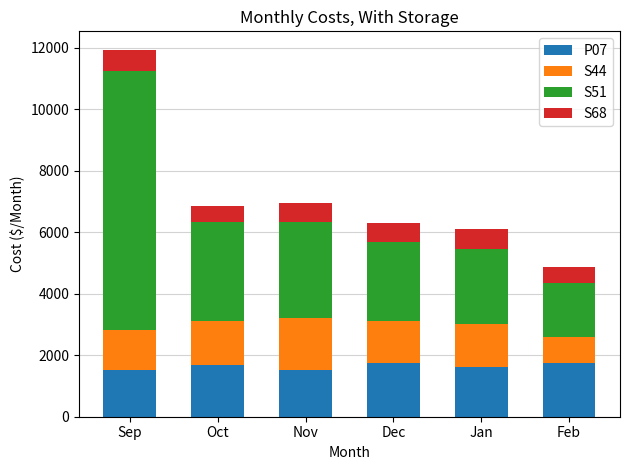

What is the total value across all series at Oct?

6854.3